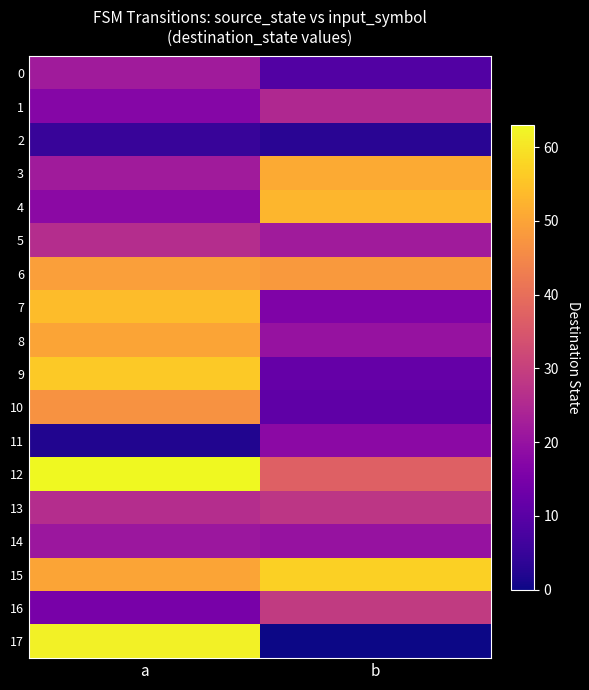

Which label corresponds to the smallest value in the chart?

b